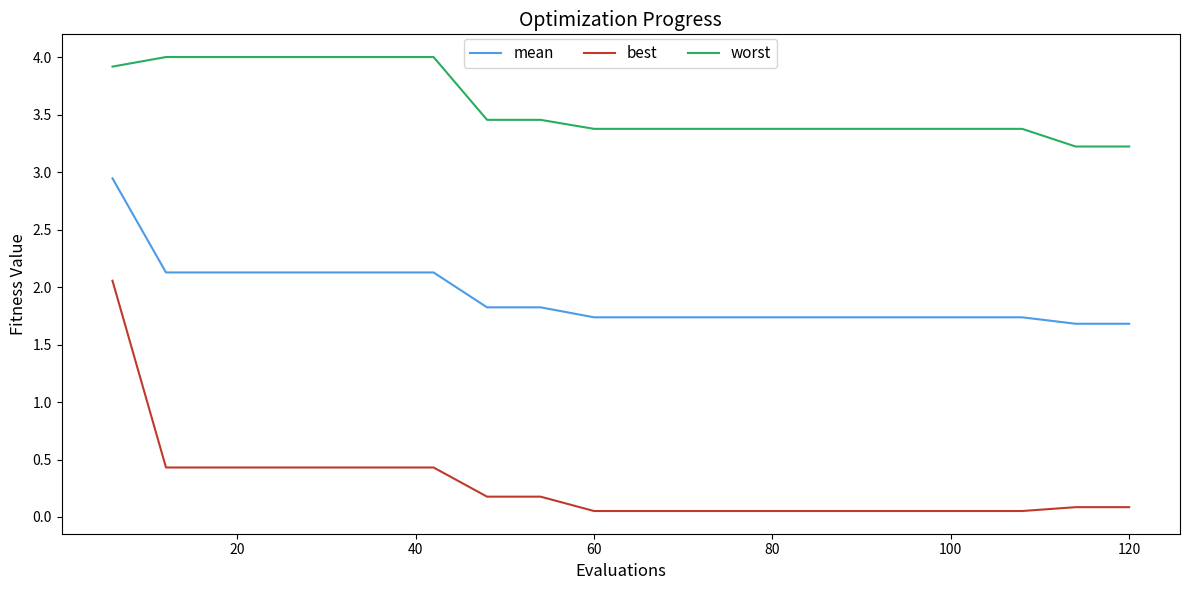

Rank the series by their maximum value, from highest to lowest.

worst, mean, best